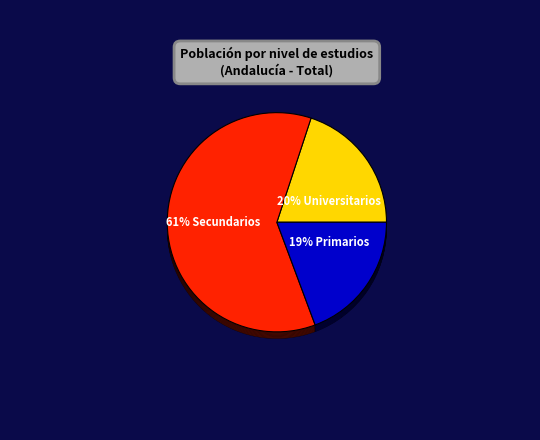

Between Universitarios and Primarios, which is larger?

Universitarios